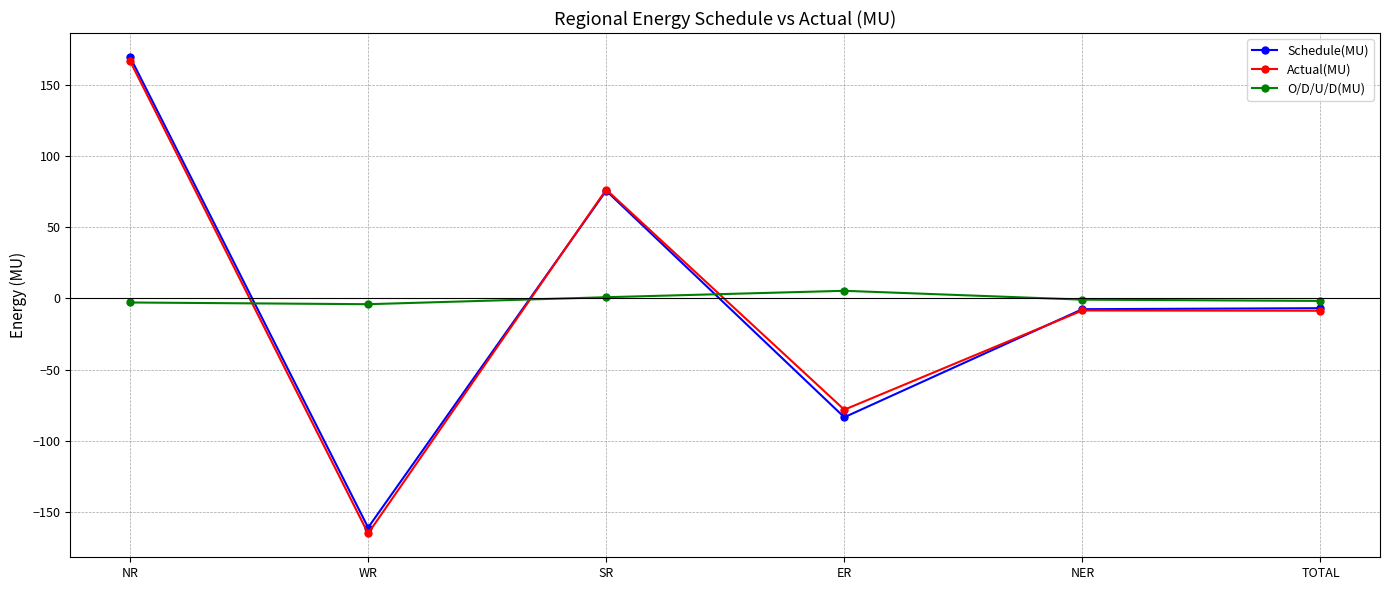

The value of Actual(MU) at NR is 56.6. True or false?

False